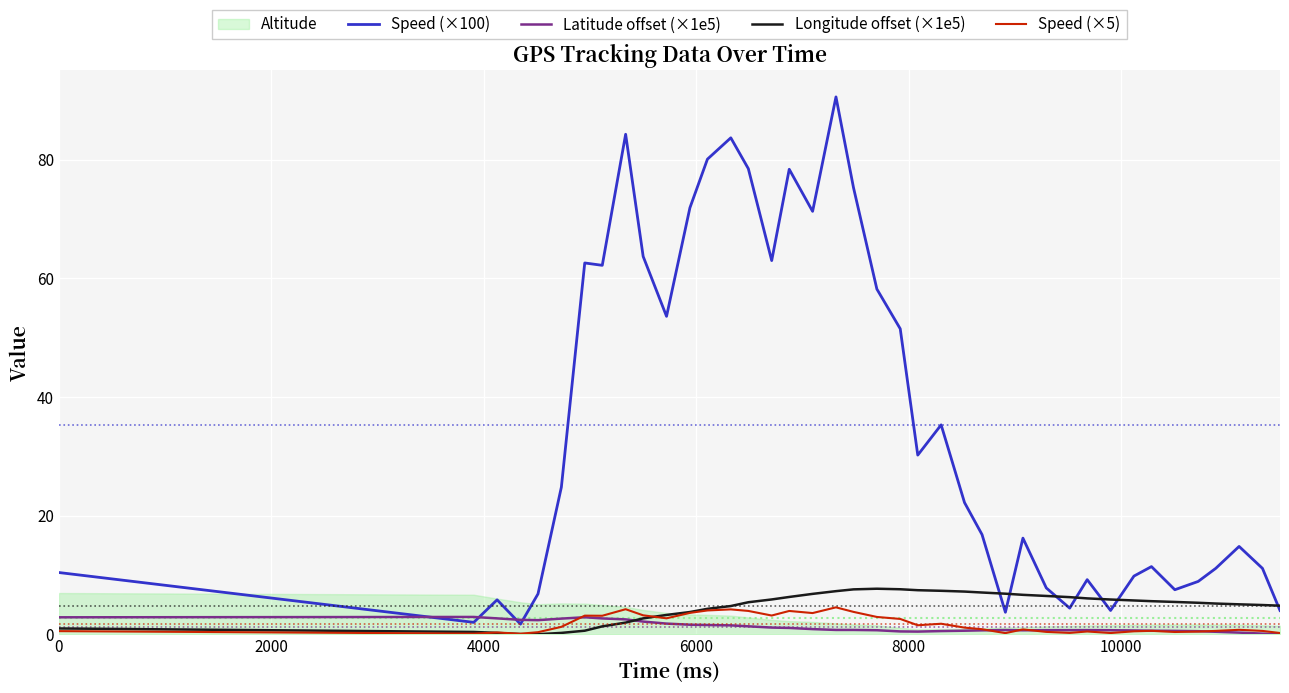

At how many categories does at least one series exceed 86?

1